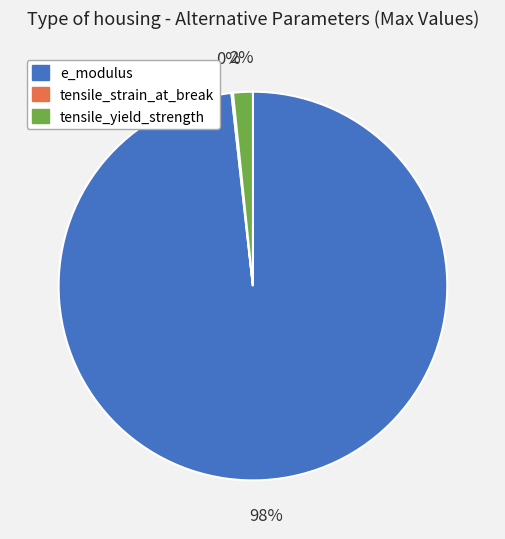

The tensile_yield_strength slice represents 14% of the pie. True or false?

False